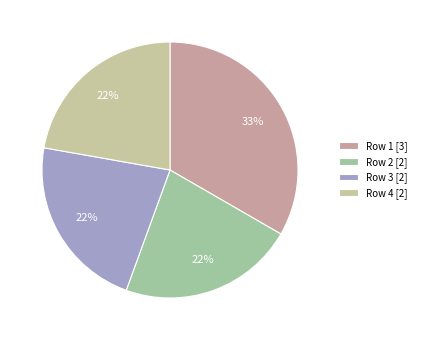

Between Row 1 [3] and Row 4 [2], which is larger?

Row 1 [3]